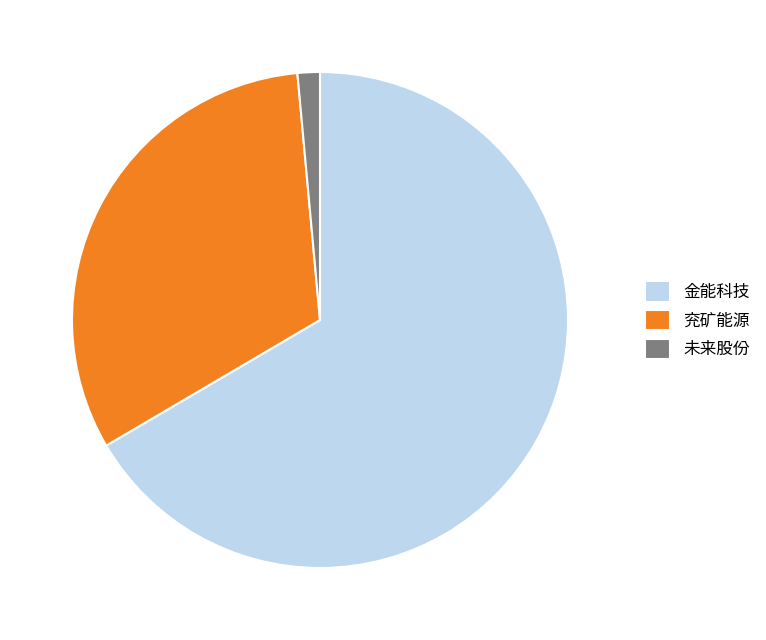

Combined, do 兖矿能源 and 未来股份 account for over 50%?

No